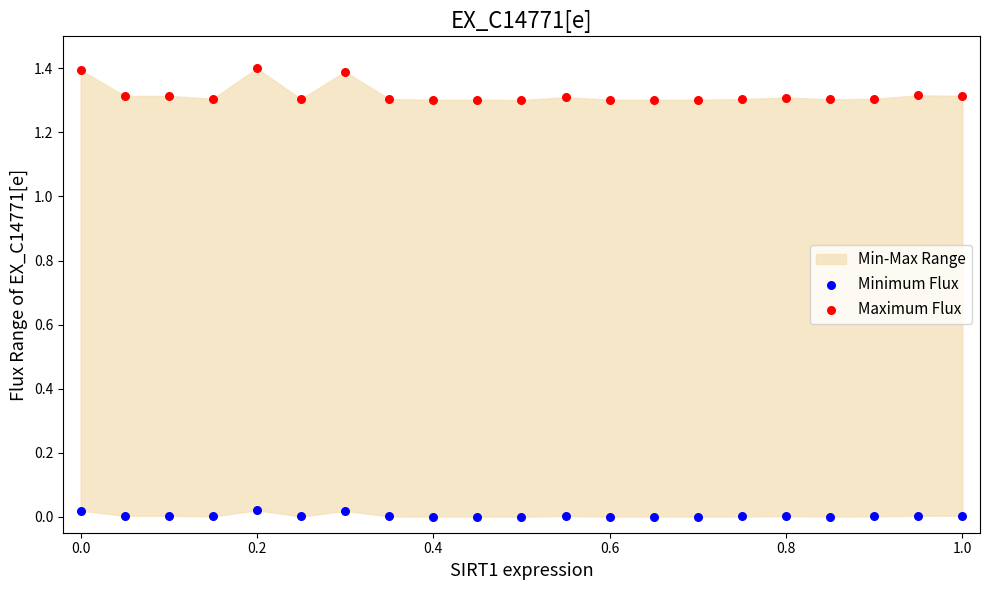

Which series contains the lowest Y value?

Minimum Flux